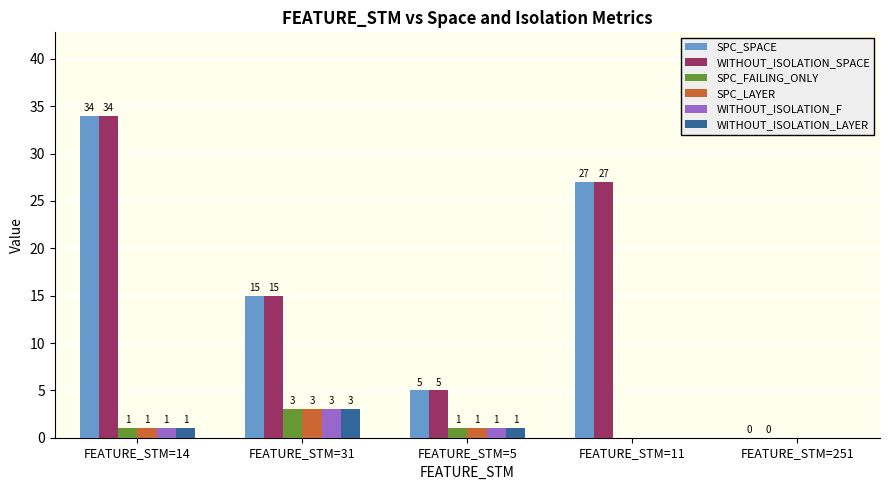

What is the sum of all SPC_FAILING_ONLY values?

3